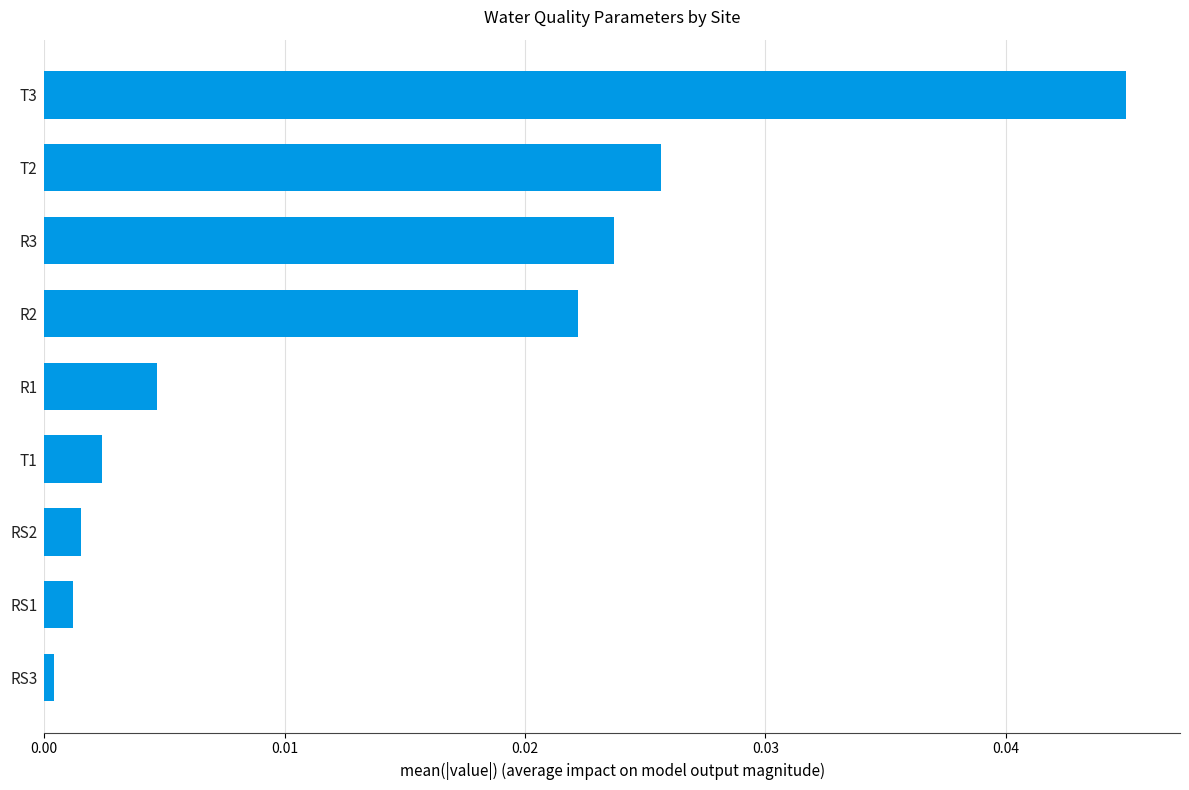

Which category has the highest value across all series?

T3